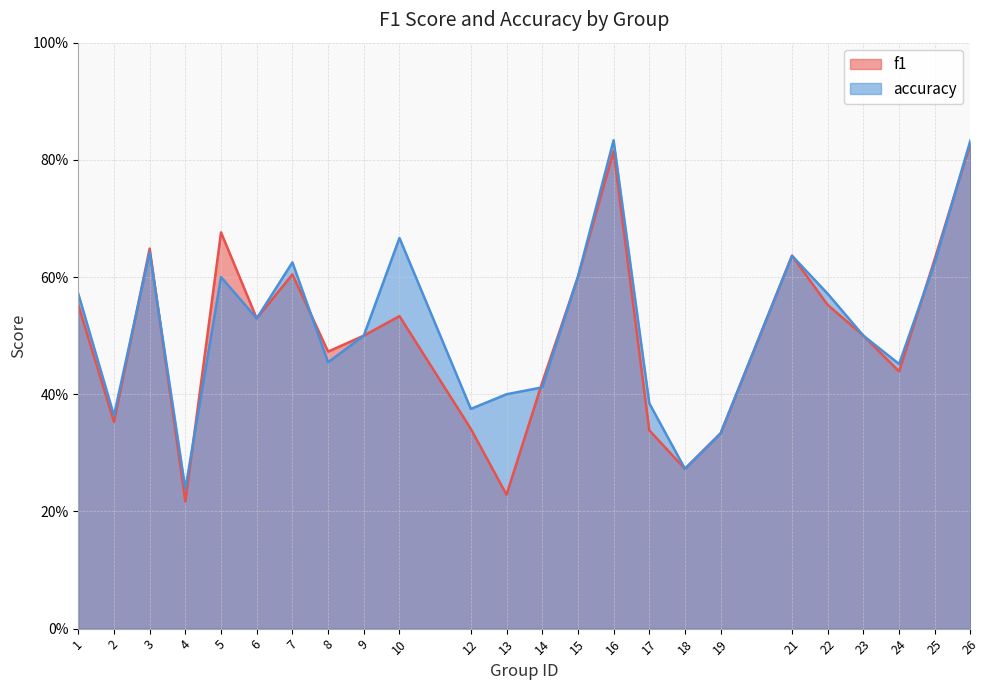

Which has a higher value, 10 or 19?

10